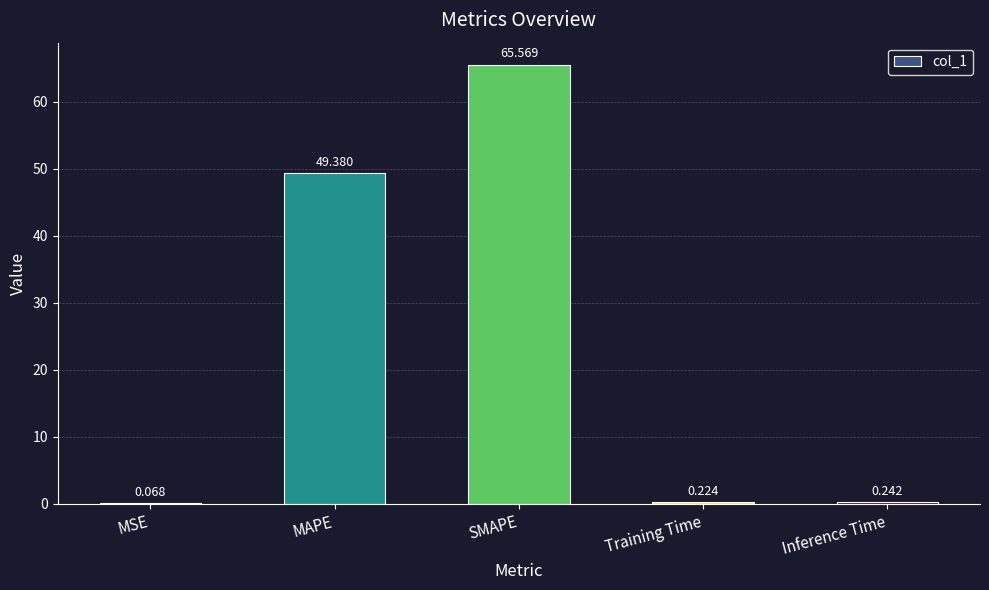

What is the sum of all values?

115.5